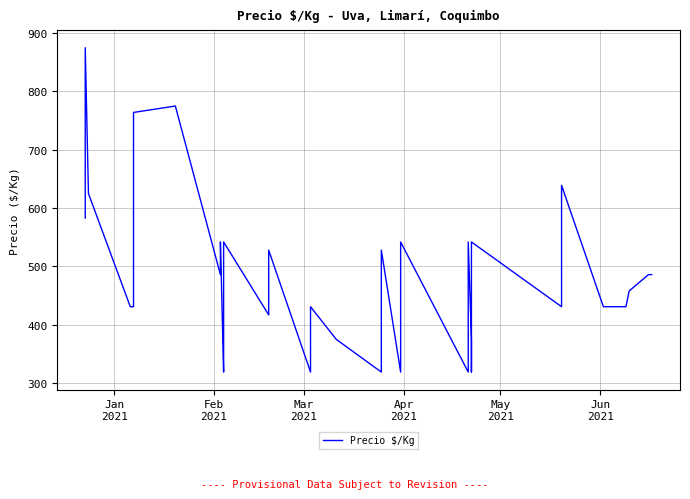

Does the chart have visible grid lines?

Yes